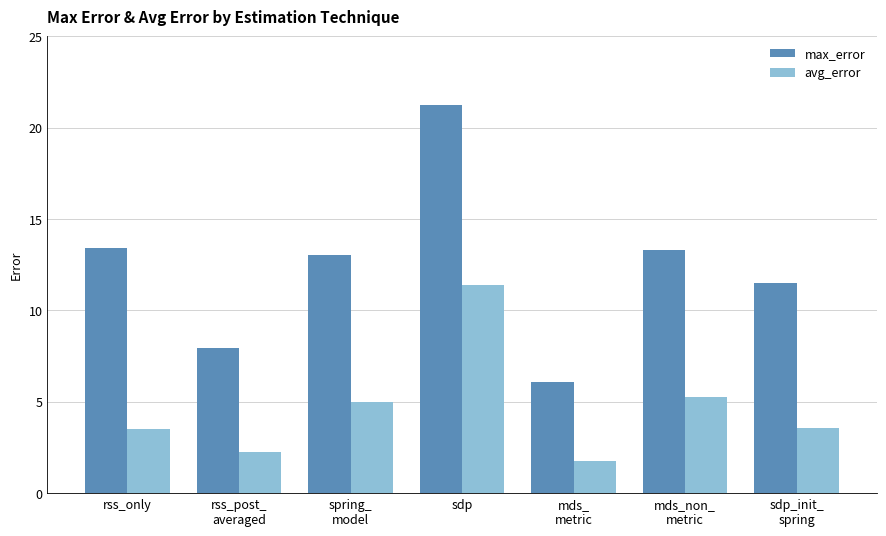

What is the difference between the highest and lowest values at mds_non_
metric?

8.1